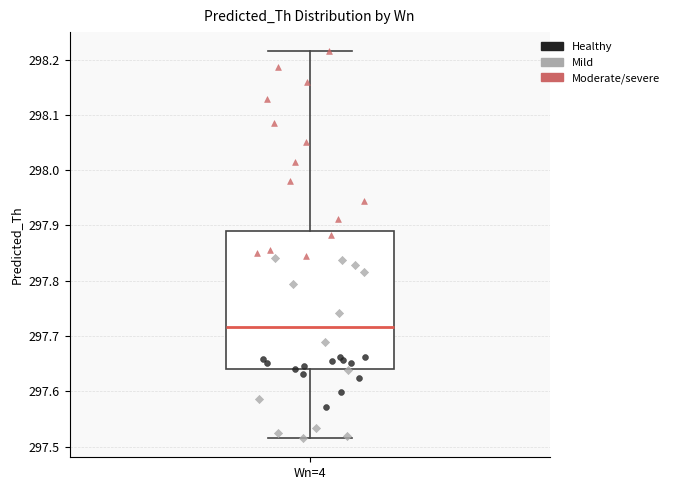

Read this box plot against the y-axis: the position of the median line, the range covered by the box, and the ends of both whiskers. The values are not printed on the chart, so give them approximately, as read against the axis.

median 297.72, box 297.64 to 297.89, whiskers 297.52 to 298.21